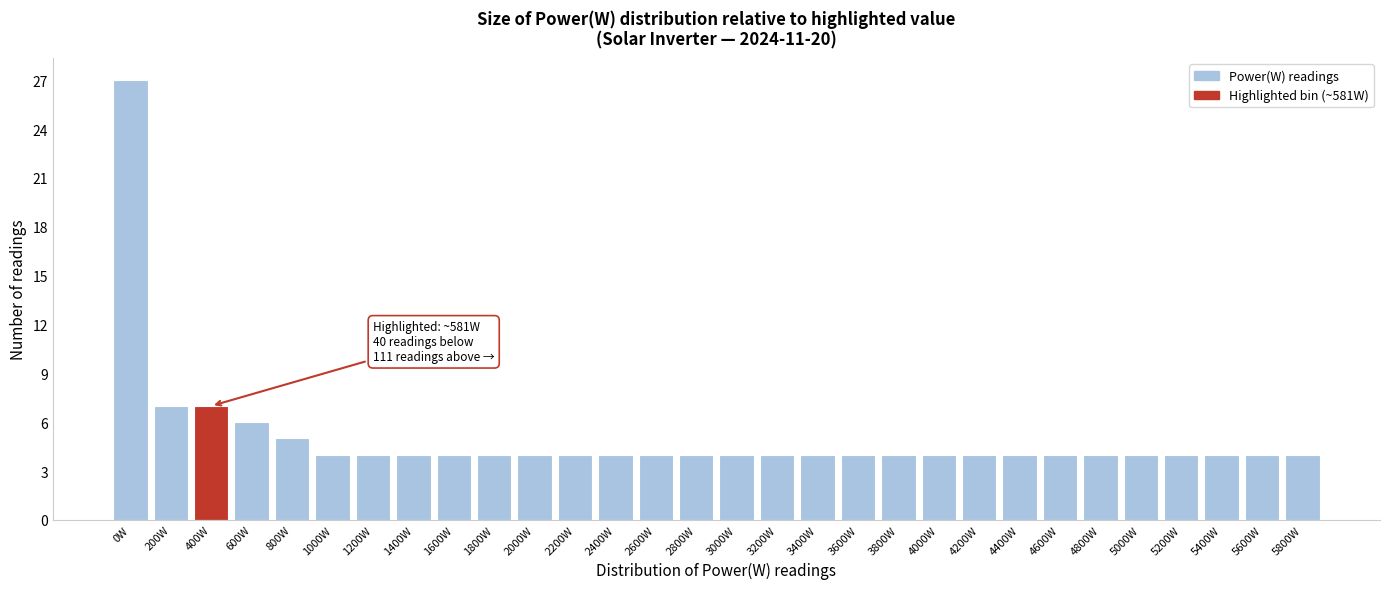

Reading left to right, transcribe all the data shown in this chart.

0W=27	200W=7	400W=7	600W=6	800W=5	1000W=4	1200W=4	1400W=4	1600W=4	1800W=4	2000W=4	2200W=4	2400W=4	2600W=4	2800W=4	3000W=4	3200W=4	3400W=4	3600W=4	3800W=4	4000W=4	4200W=4	4400W=4	4600W=4	4800W=4	5000W=4	5200W=4	5400W=4	5600W=4	5800W=4